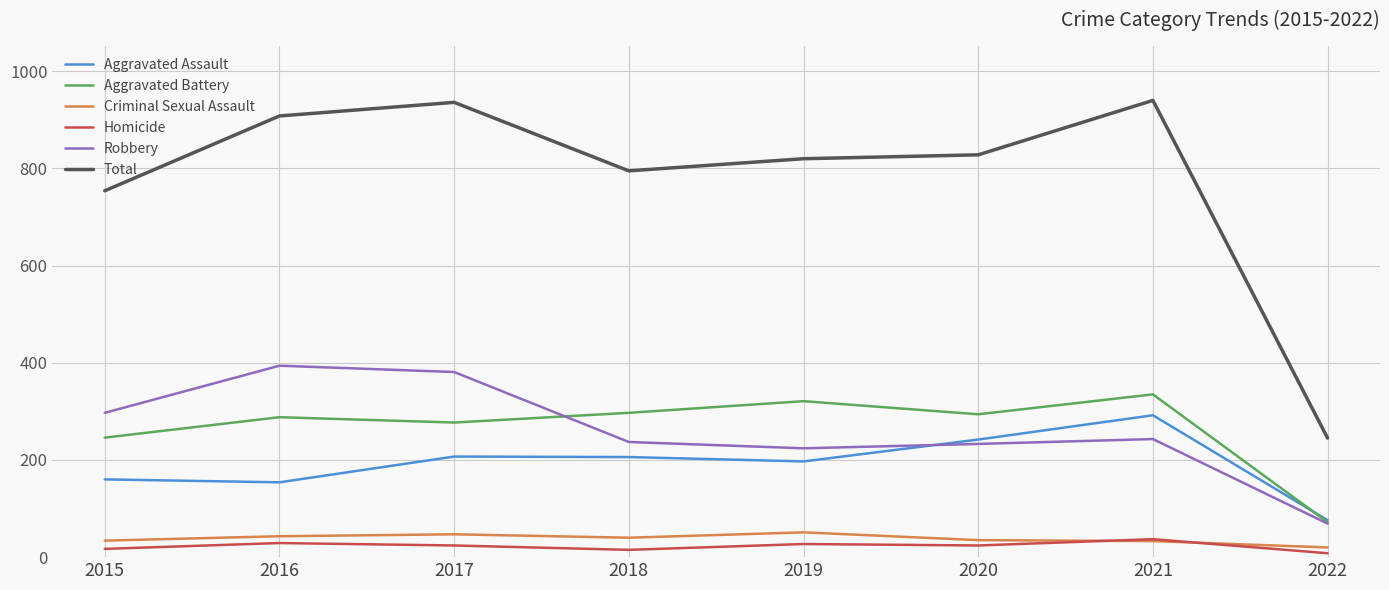

Which series changed the most between 2016 and 2019?

Robbery